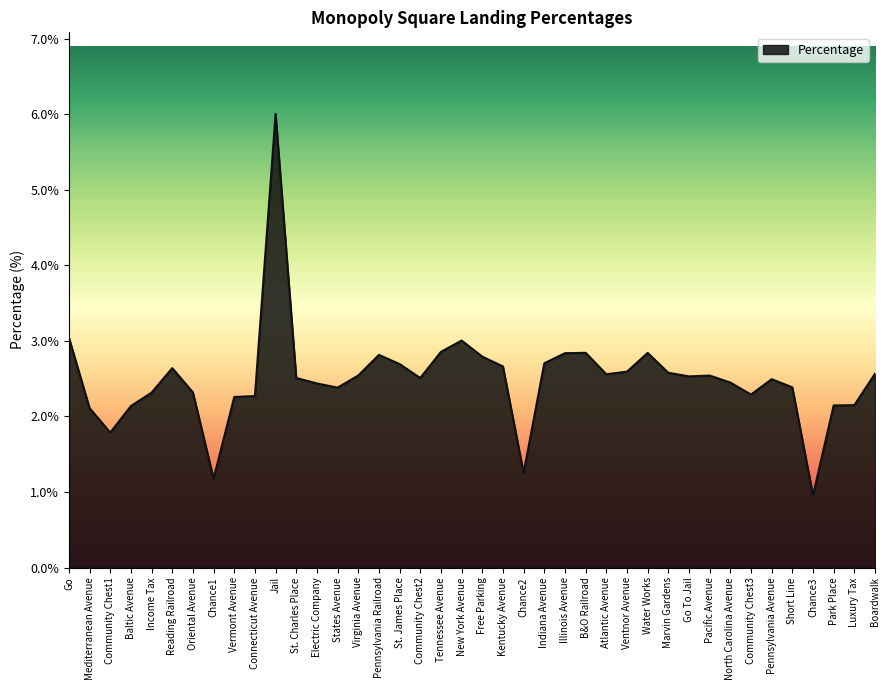

What position from the left is Reading Railroad?

6